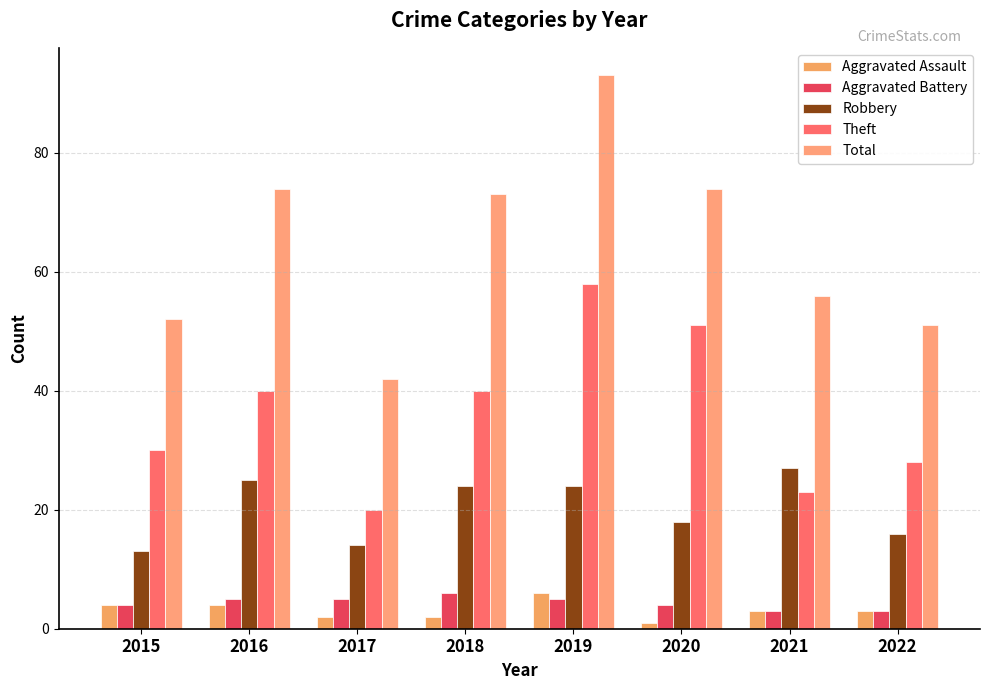

Which series has the largest range (max minus min)?

Total